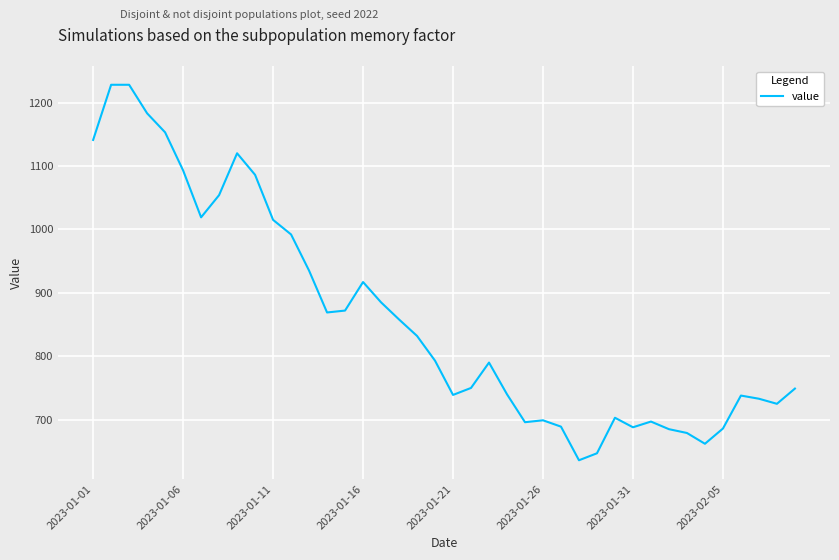

What is the minimum value shown in the chart?

636